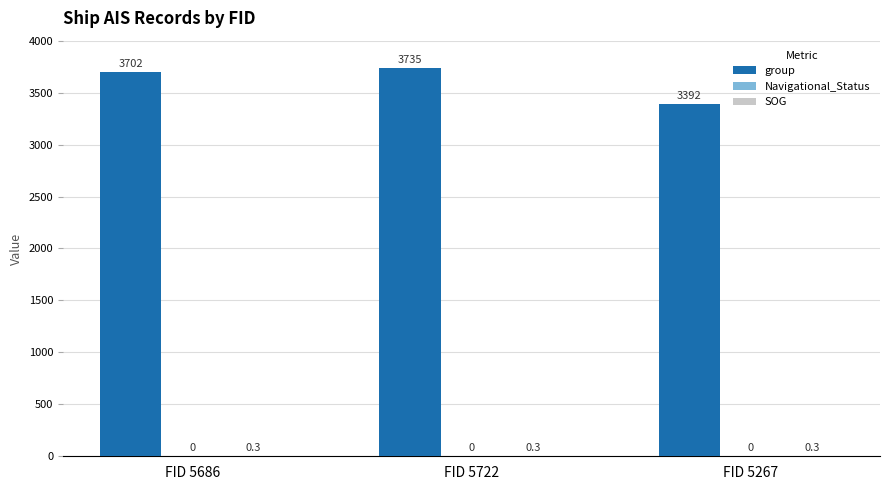

Is it true that group equals 3702.0 at FID 5686?

True